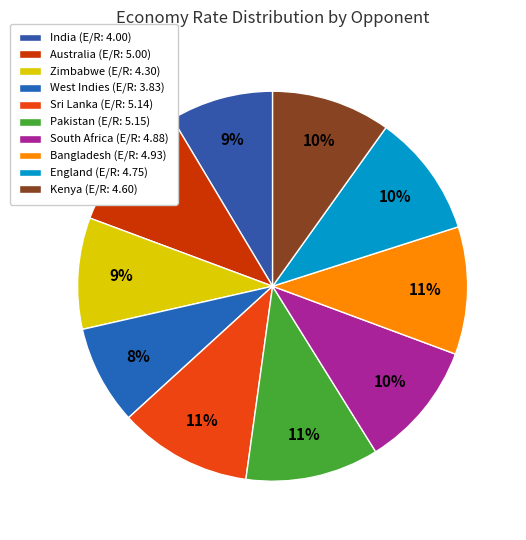

Count the number of slices in the pie.

10